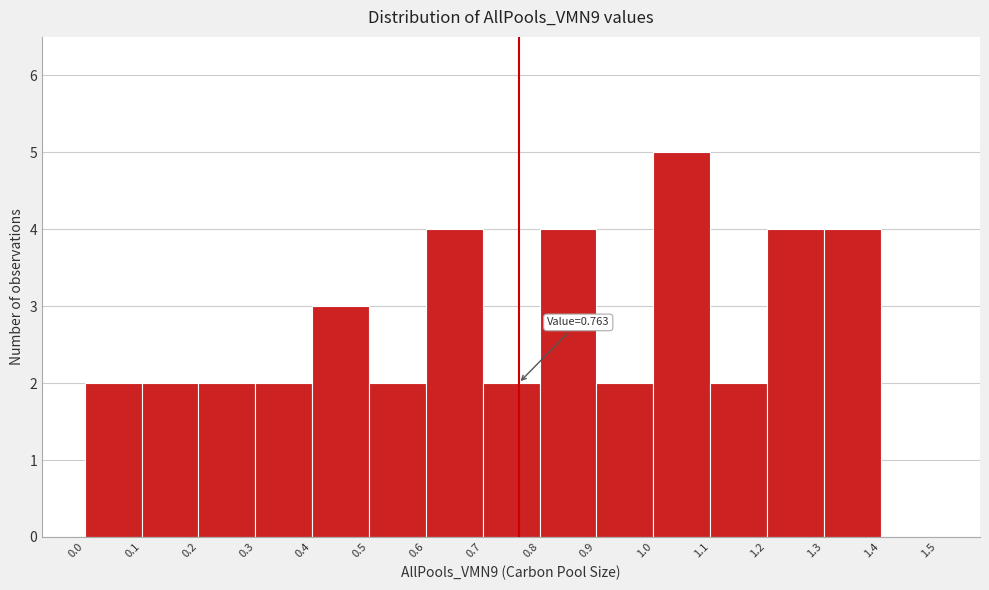

Which range on the x-axis has the tallest bar?

1.0 to 1.1